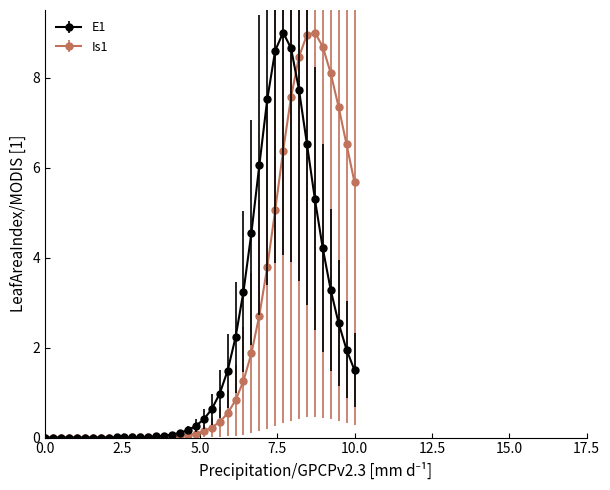

What is the highest value of the Is1 series?

9.0